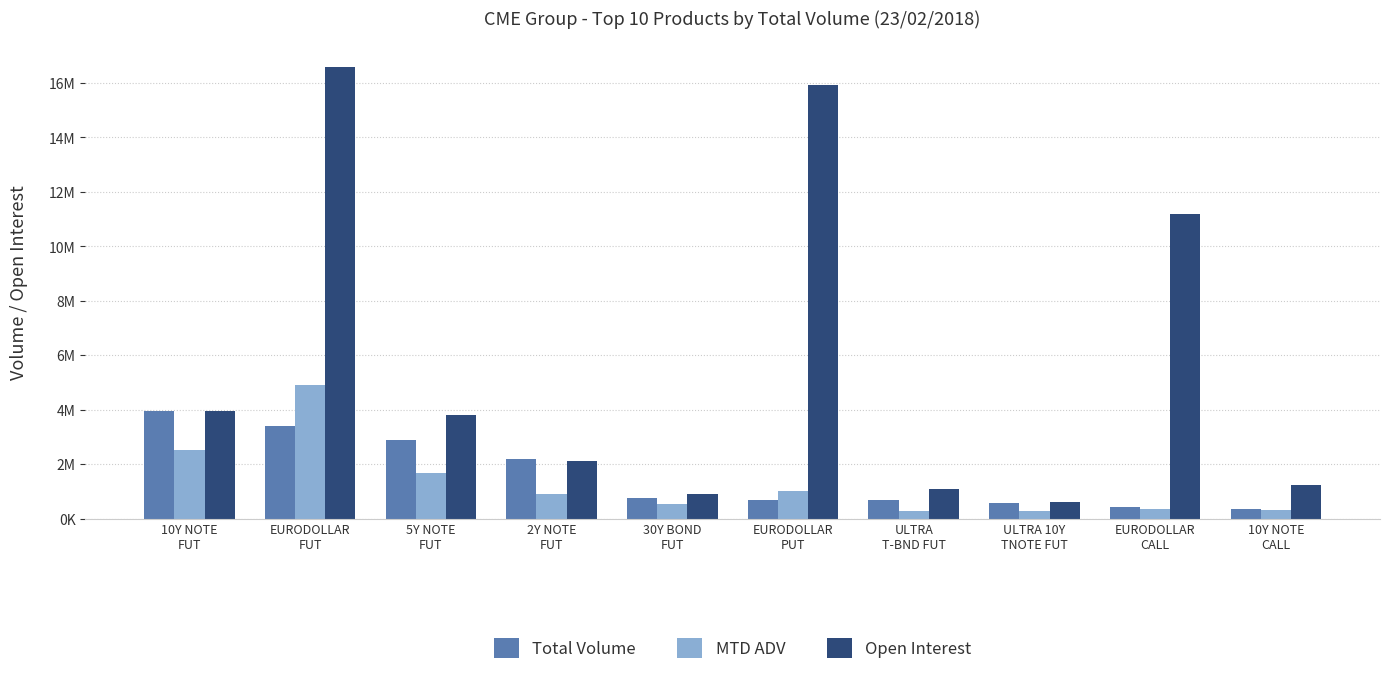

What is the label of the 9th bar from the left?

EURODOLLAR
CALL